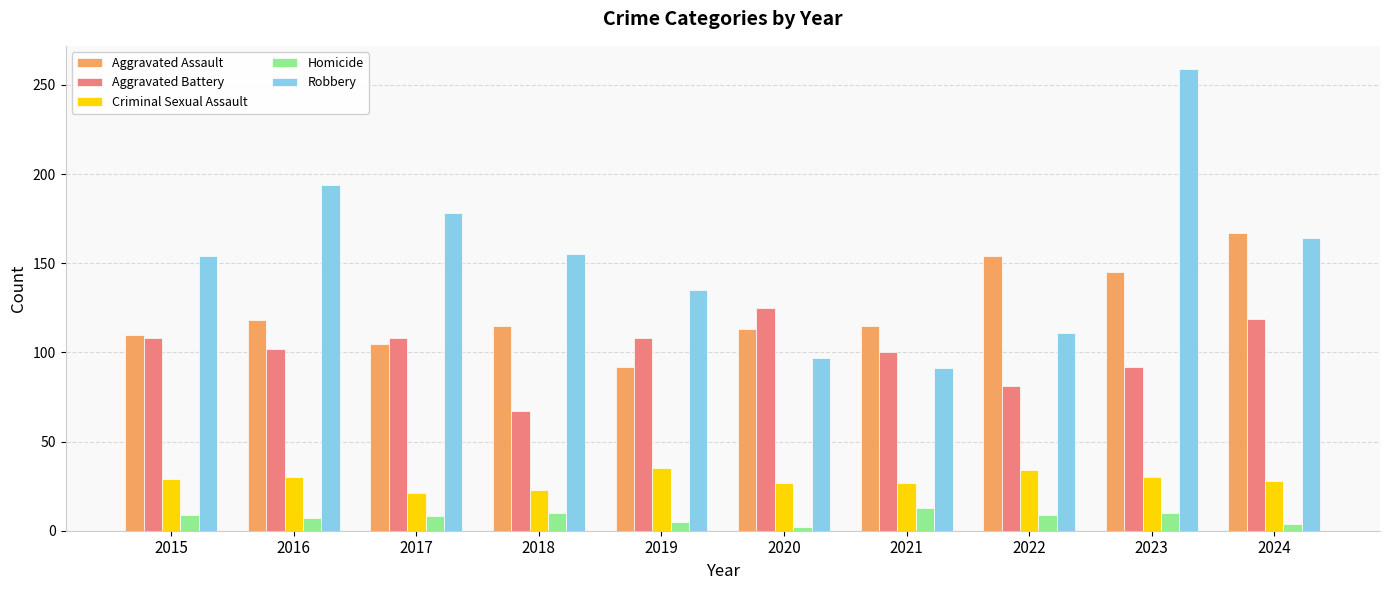

At how many categories does at least one series exceed 234?

1